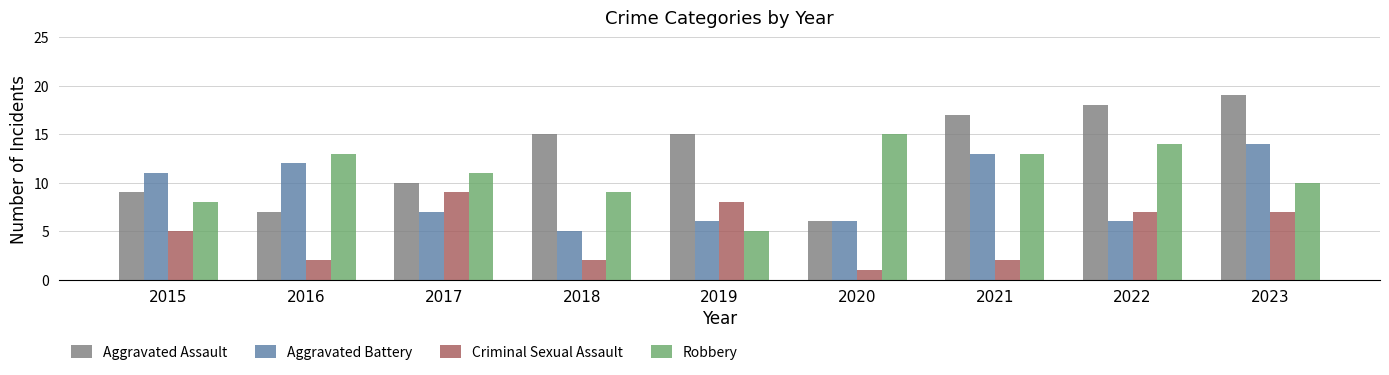

How many groups of bars are there?

9